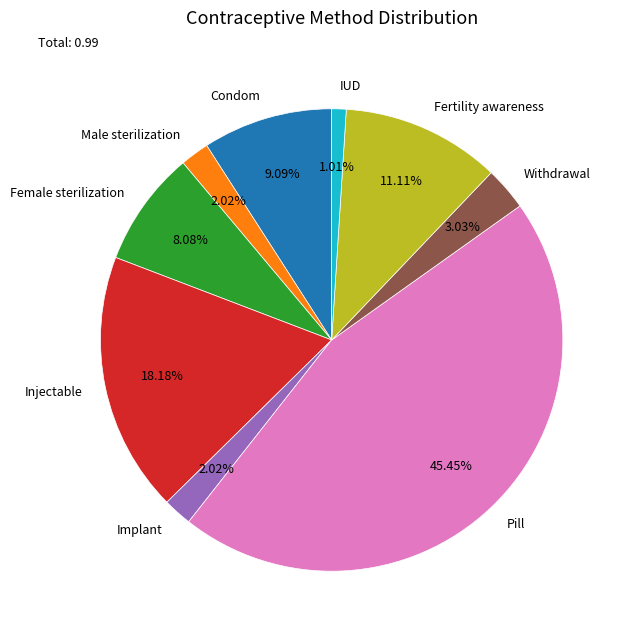

To the nearest percent, what is the difference between the Fertility awareness and Pill slice percentages?

34%